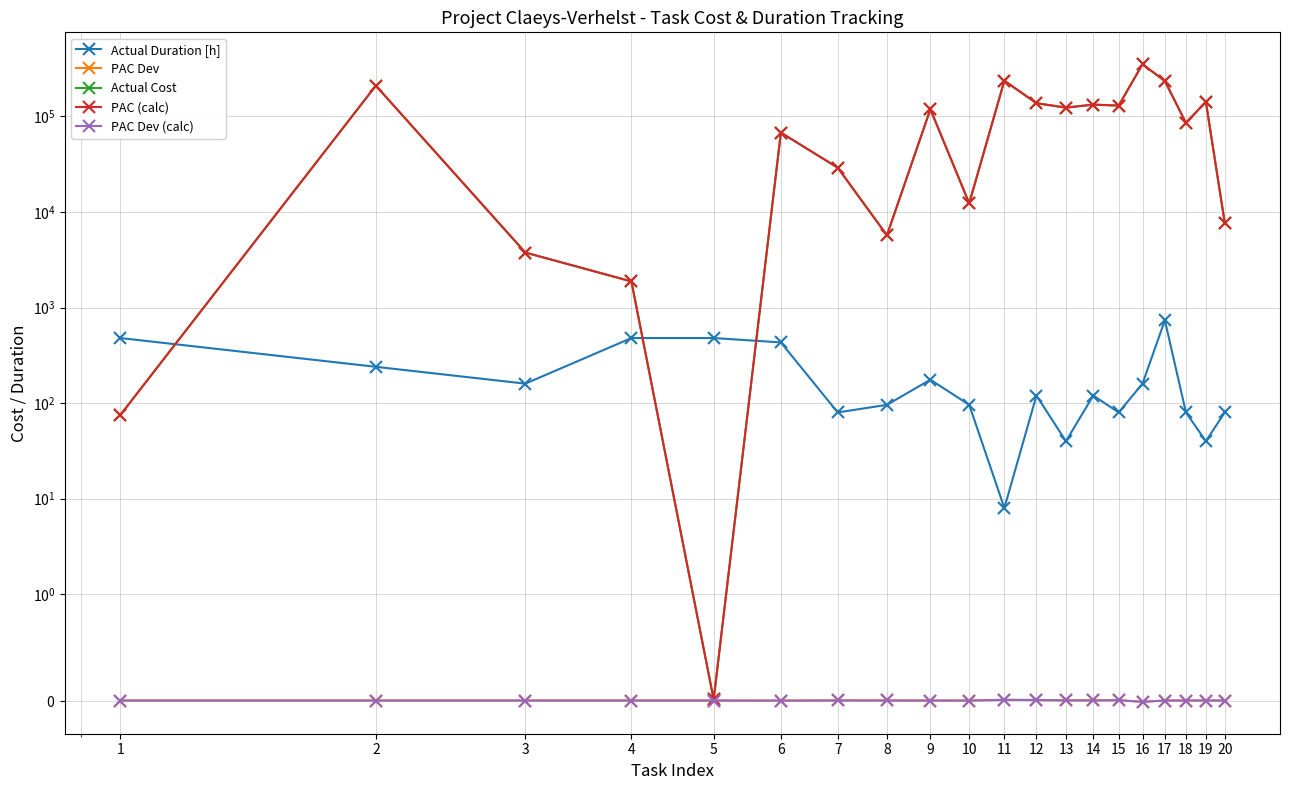

Rank the series by their maximum value, from highest to lowest.

PAC (calc), Actual Cost, Actual Duration [h], PAC Dev, PAC Dev (calc)